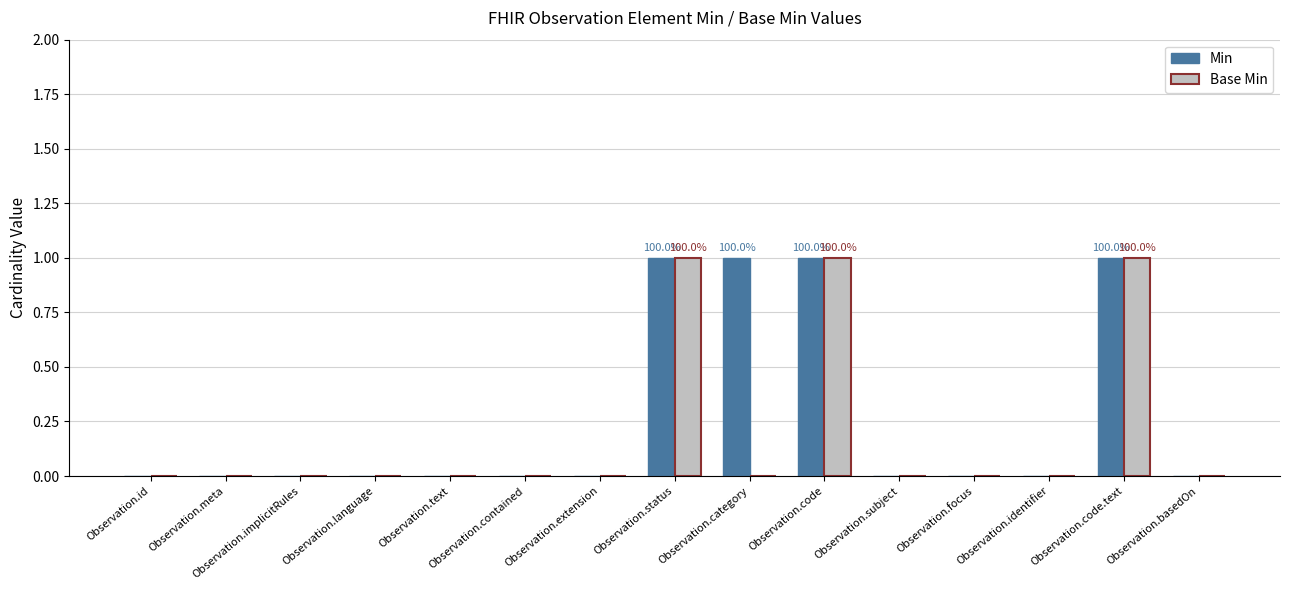

What is the greatest value displayed?

1